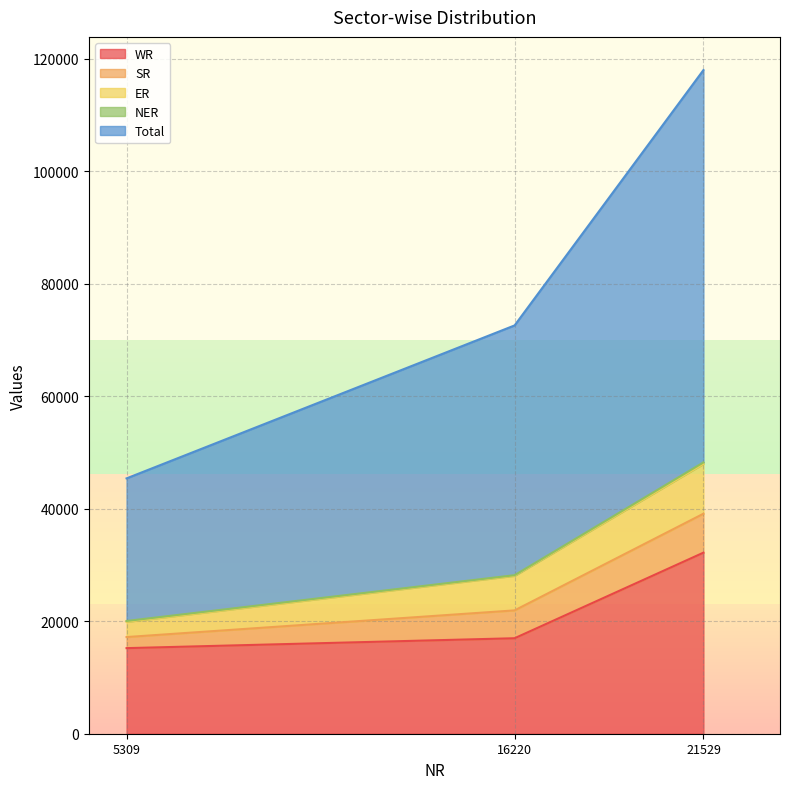

What is the sum of all NER values?

516